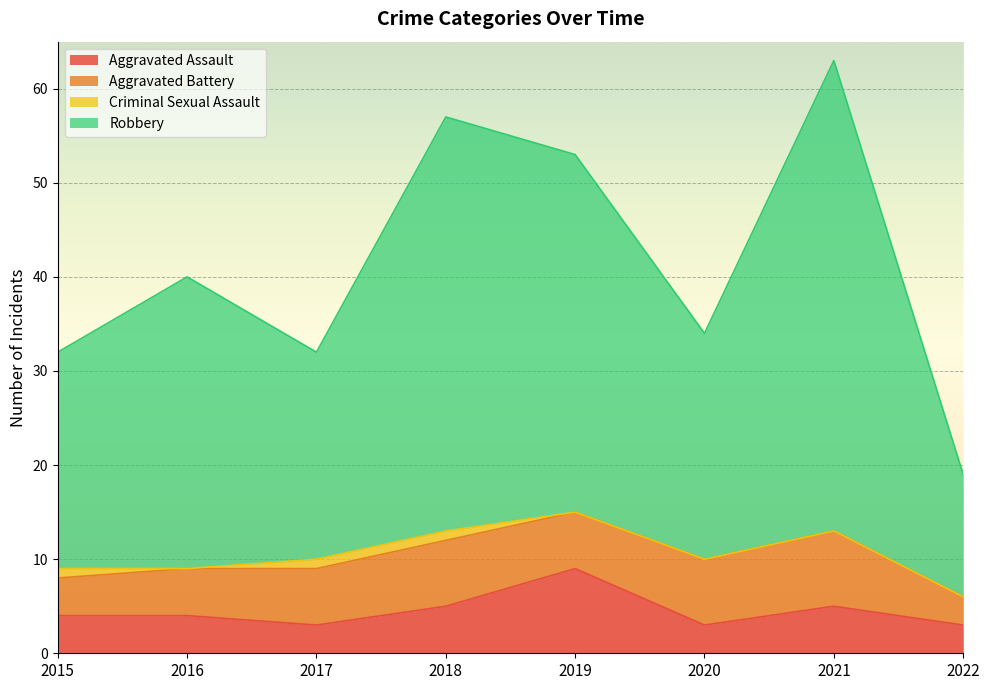

What is the value of the Aggravated Assault point at the 7th from the left?

5